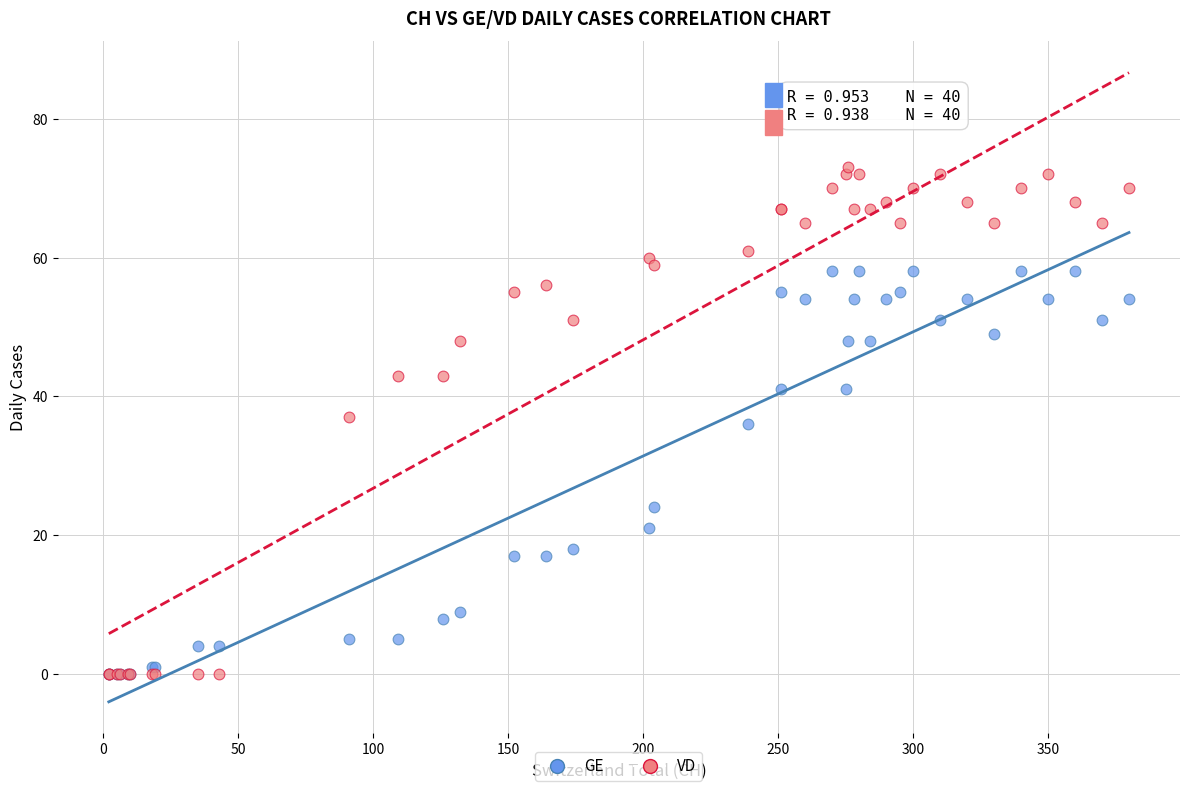

What are all the series names shown in the legend?

GE, VD